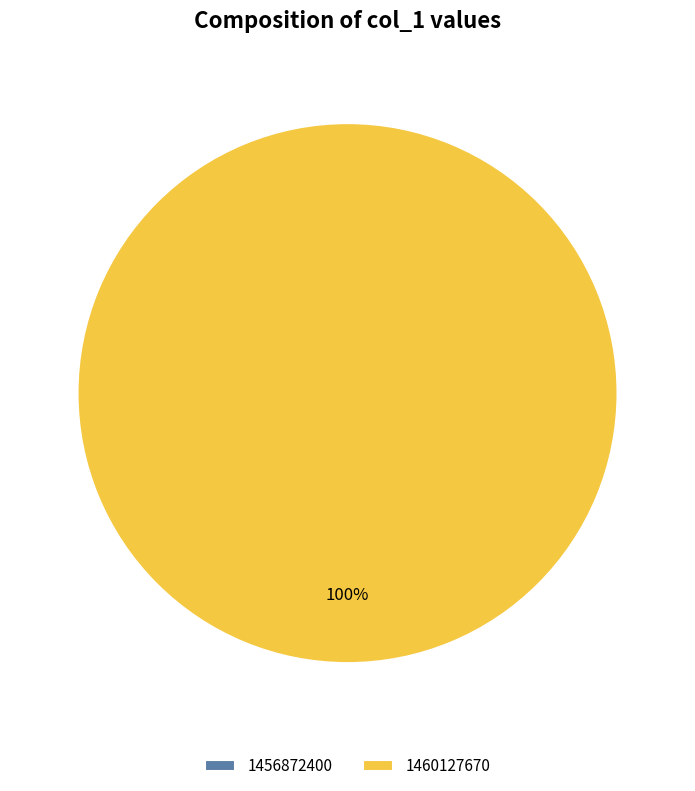

What is the largest slice in the pie chart?

1460127670